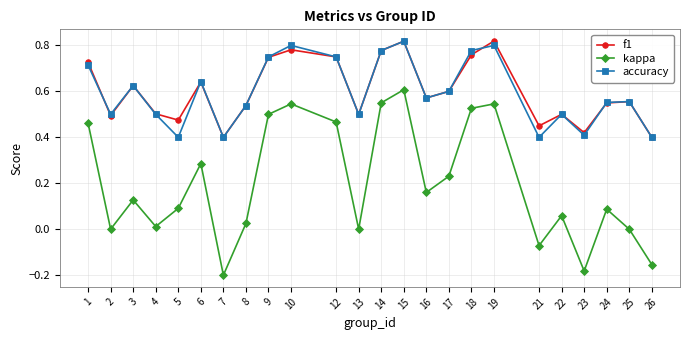

Is it true that f1 equals 0.5 at 18?

False